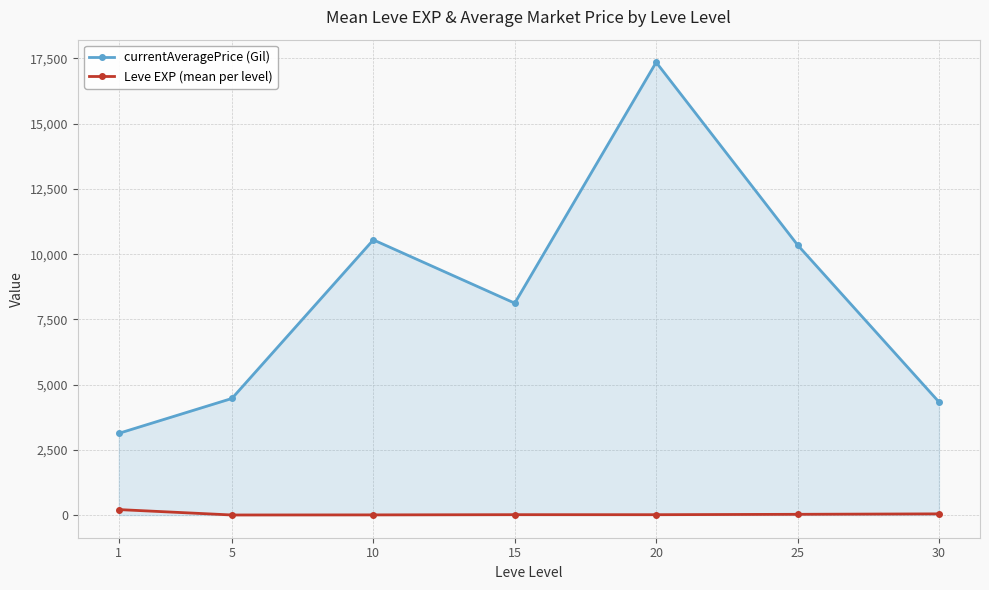

True or false: currentAveragePrice (Gil) and Leve EXP (mean per level) intersect in this chart.

False